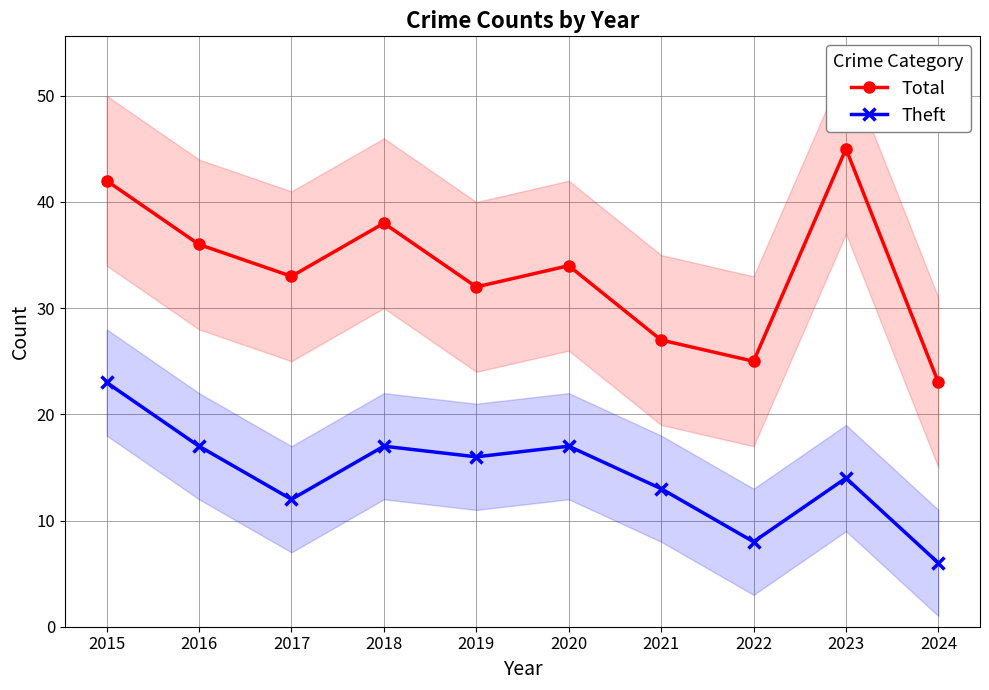

Where is the first local maximum for Theft?

2018